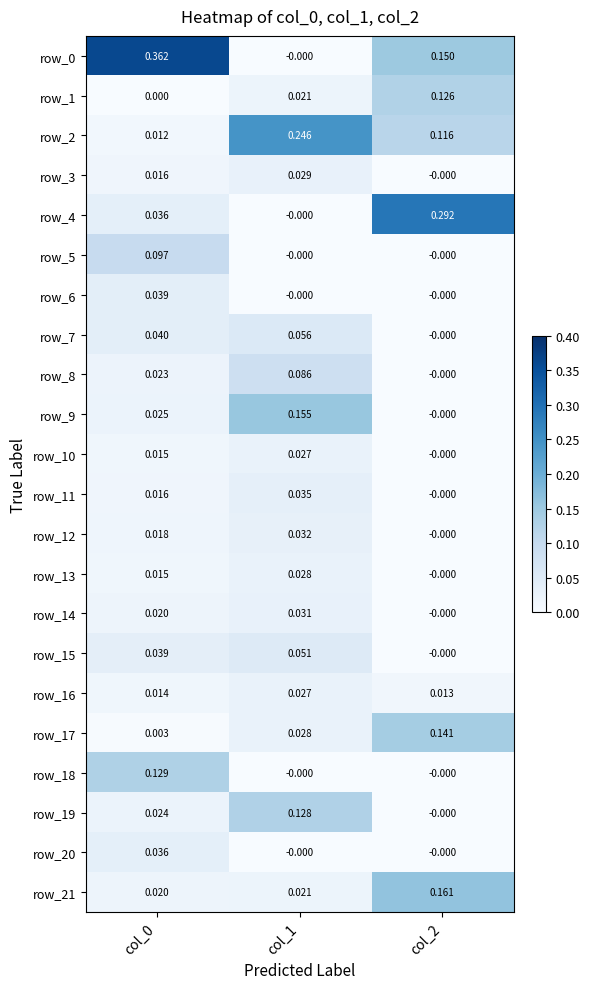

Is the value of row_10 at col_0 greater than the value of row_9 at col_2?

Yes